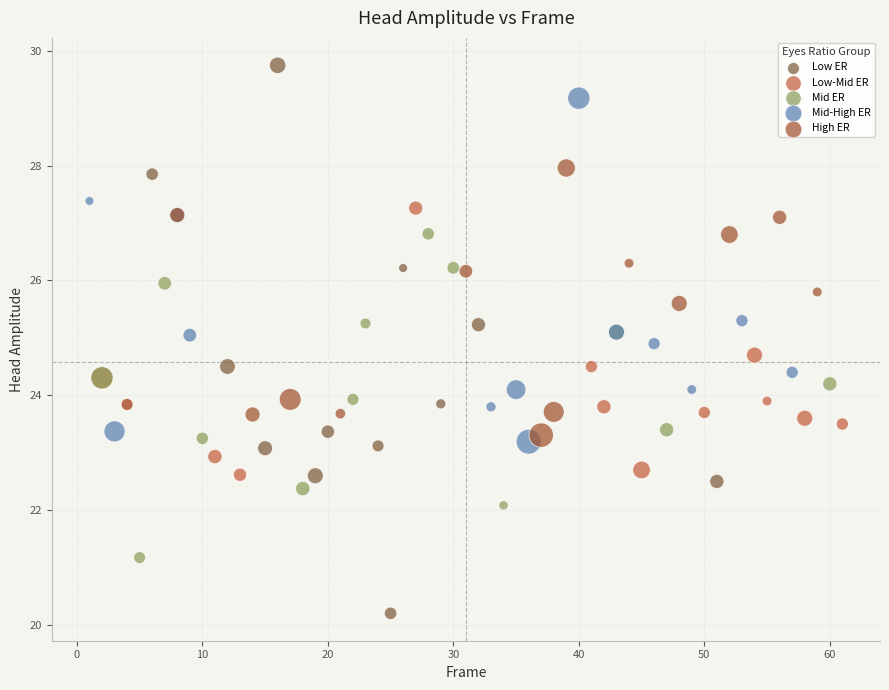

What are all the series names shown in the legend?

Low ER, Low-Mid ER, Mid ER, Mid-High ER, High ER